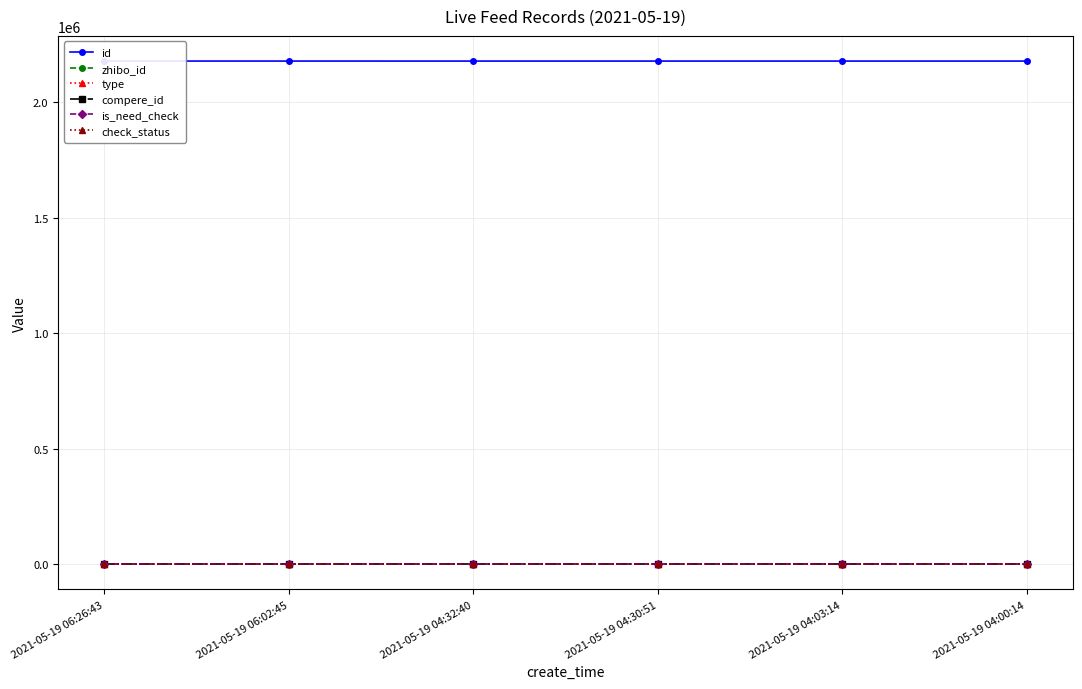

What is the value of the zhibo_id point at the 6th from the left?

152